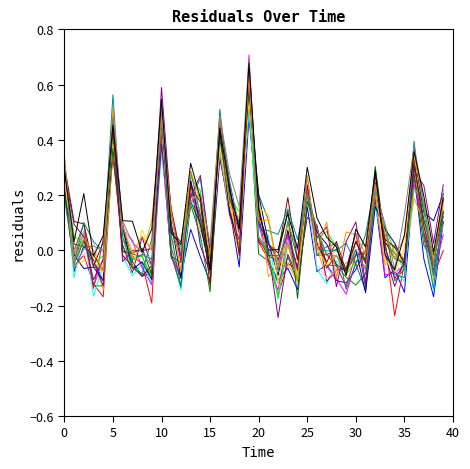

Does the chart have visible grid lines?

No